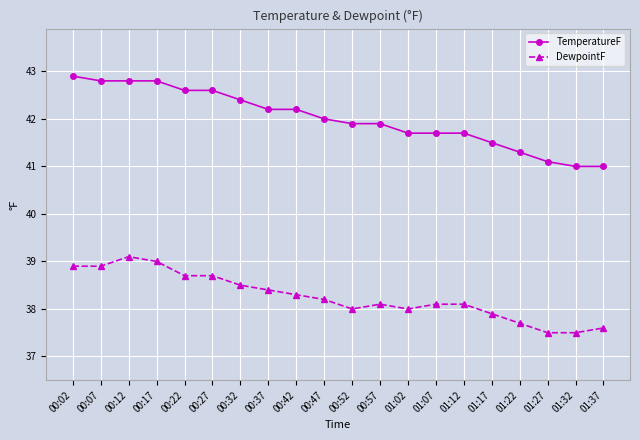

What is the maximum value shown in the chart?

42.9